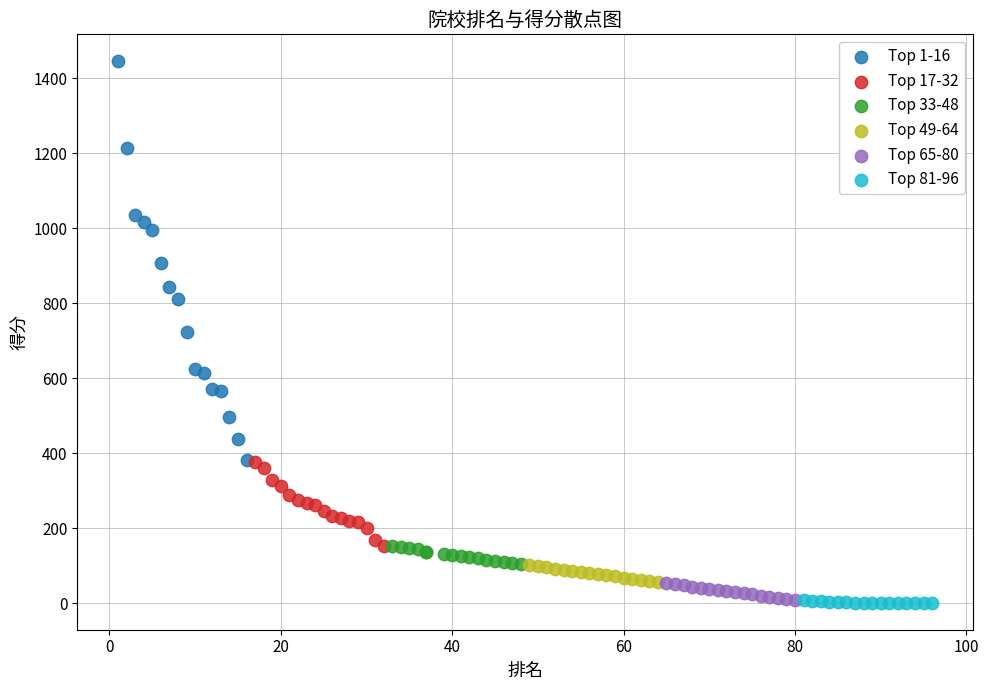

Which series has the widest spread of Y values?

Top 1-16